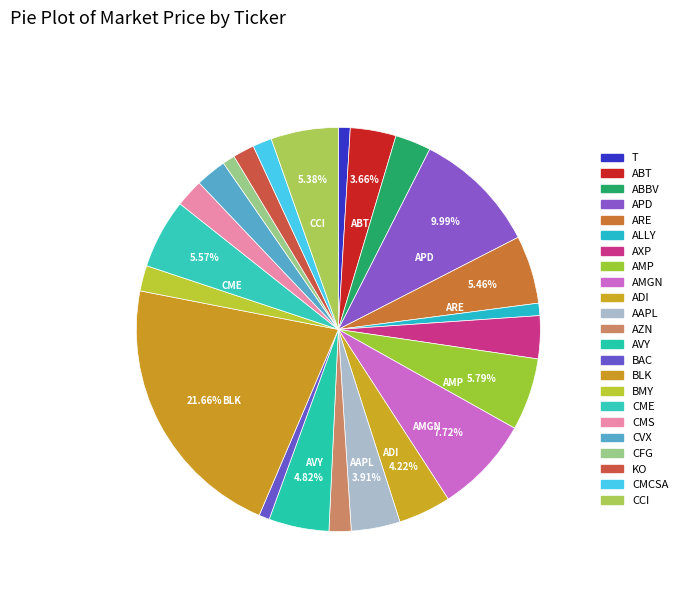

Count the number of slices in the pie.

23